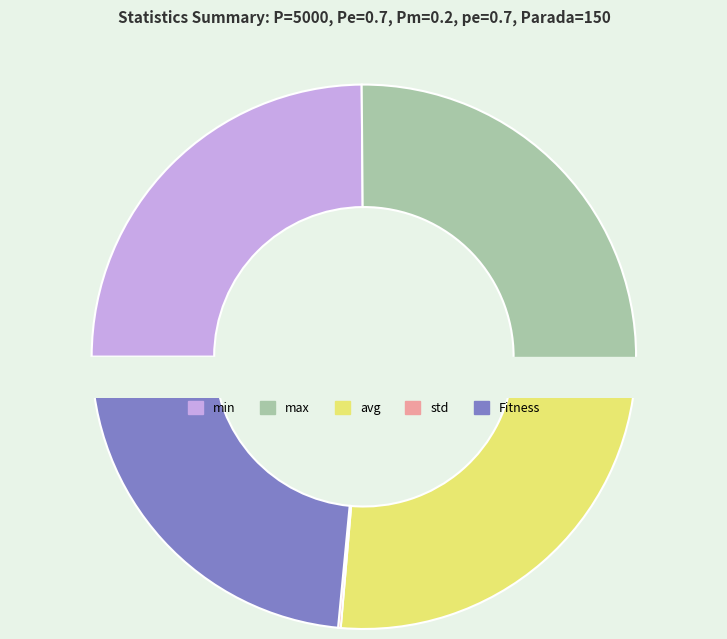

Which slice is the smallest?

std